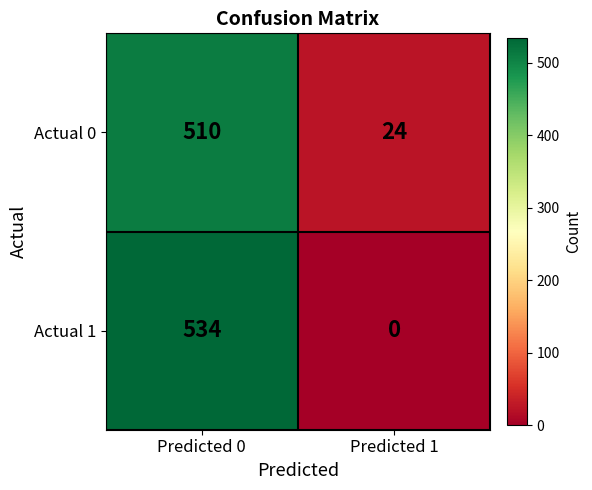

What is the spread (max minus min) of values at Predicted 1?

24